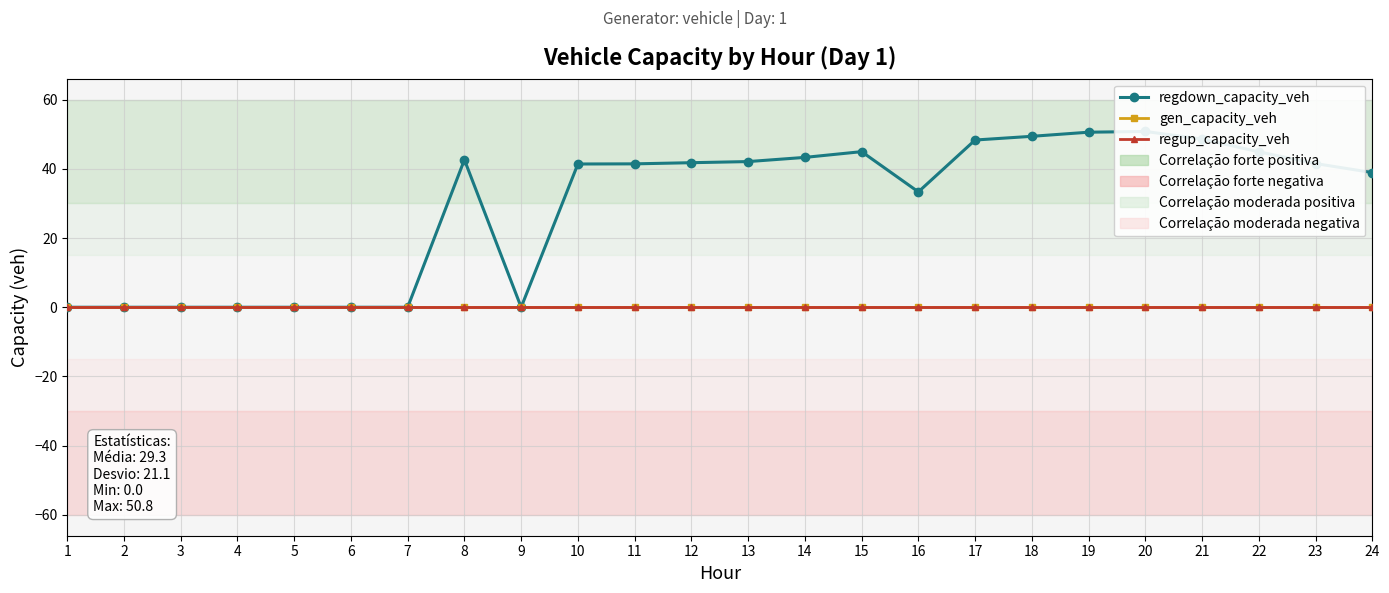

True or false: regup_capacity_veh and gen_capacity_veh cross at least once.

False